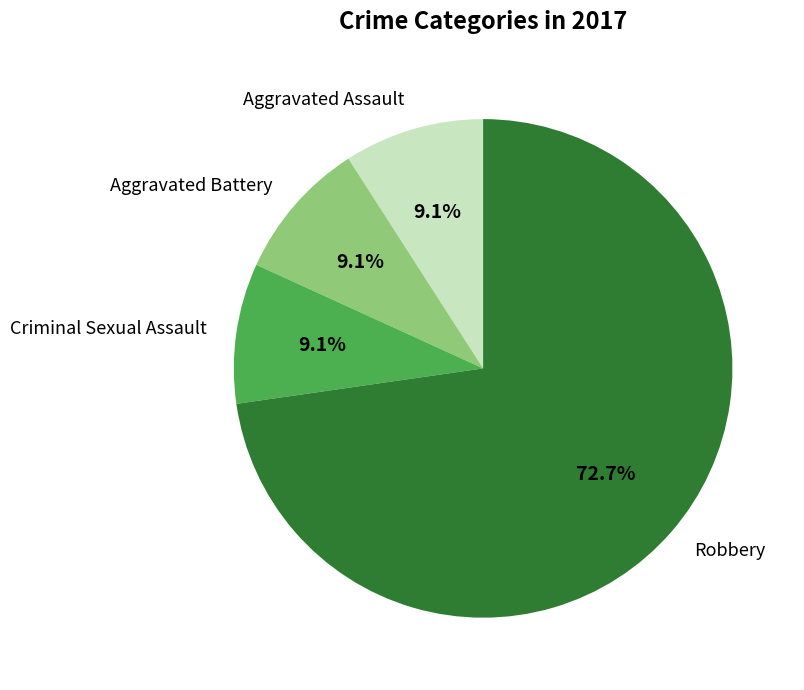

To the nearest percent, what is the average slice percentage?

25%